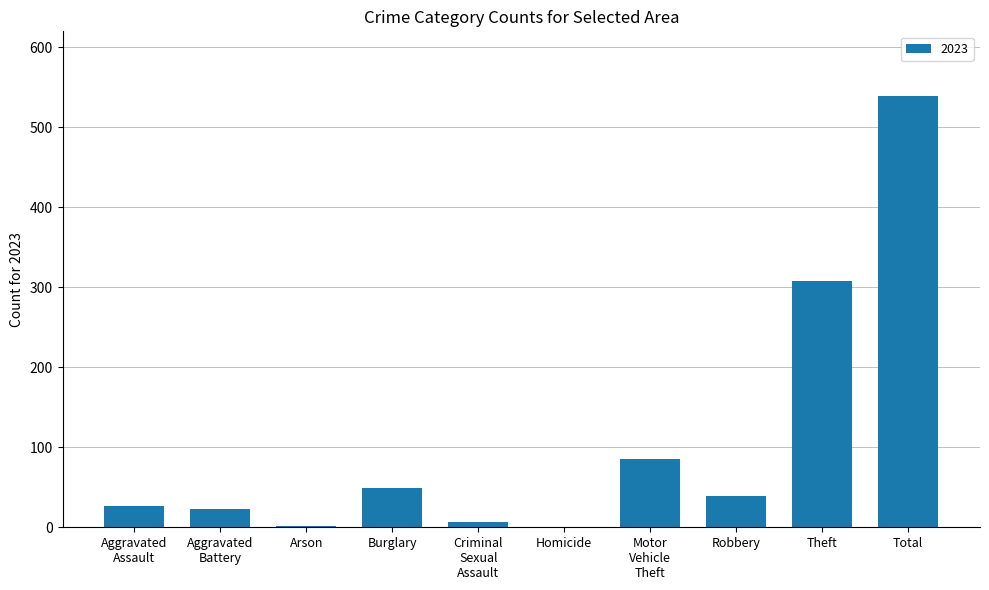

What is the approximate value at Robbery?

39